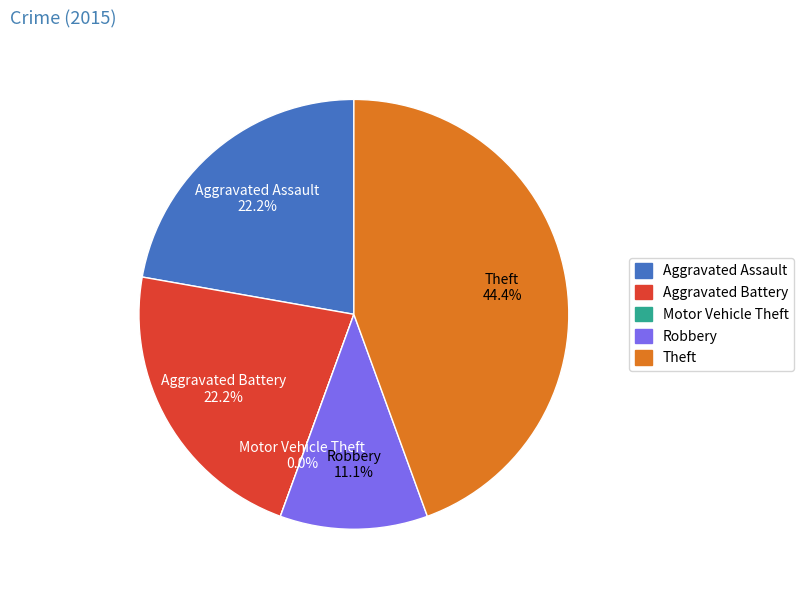

What percentage is the Robbery slice, to the nearest percent?

11%